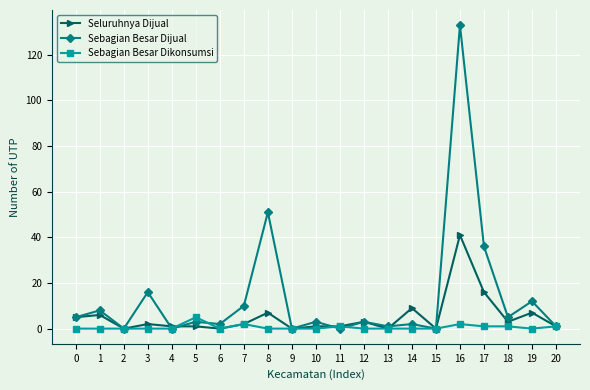

Reading right to left, extract all data points from this chart.

Seluruhnya Dijual: 1	7	3	16	41	0	9	0	3	1	1	0	7	2	0	1	1	2	0	6	5
Sebagian Besar Dijual: 1	12	5	36	133	0	2	1	3	0	3	0	51	10	2	3	0	16	0	8	5
Sebagian Besar Dikonsumsi: 1	0	1	1	2	0	0	0	0	1	0	0	0	2	0	5	0	0	0	0	0